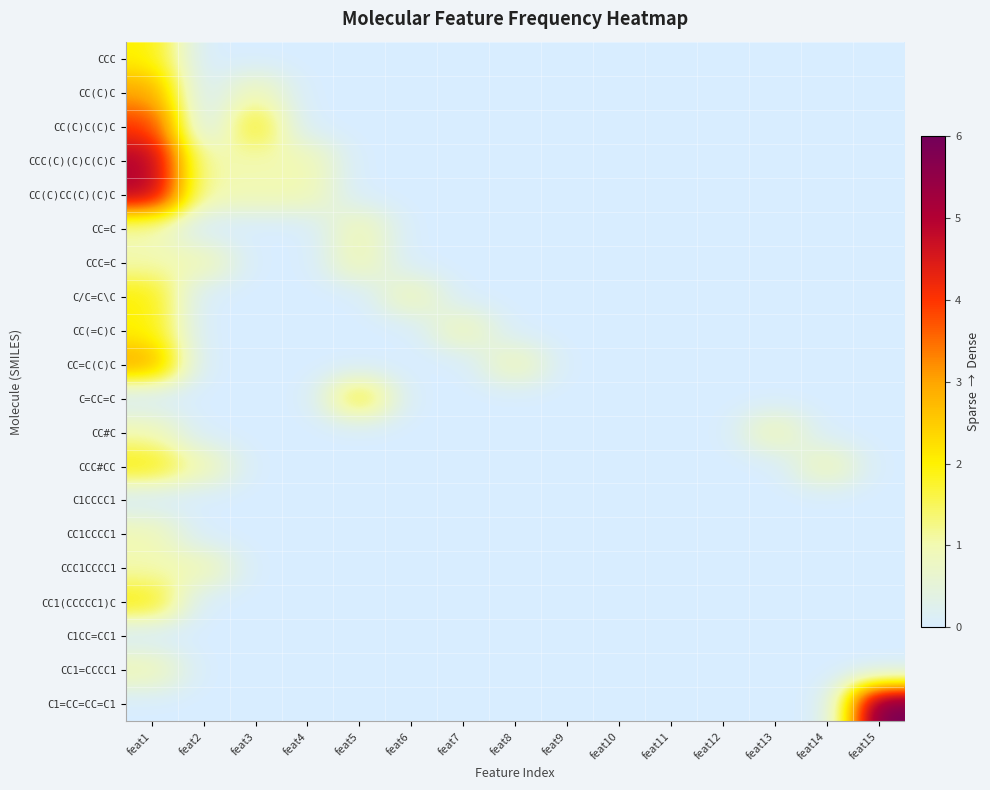

Which series has the widest spread of values?

C1=CC=CC=C1